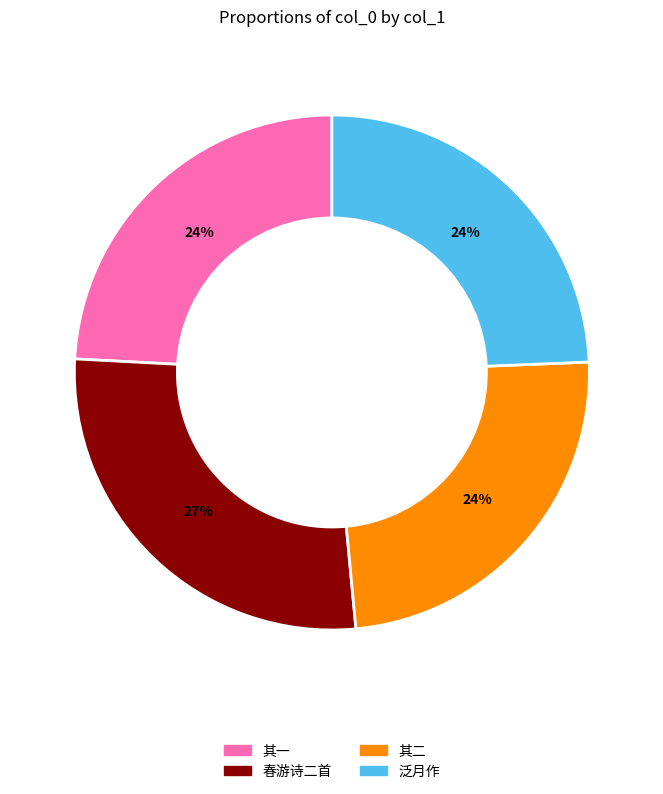

How many slices are in this pie chart?

4